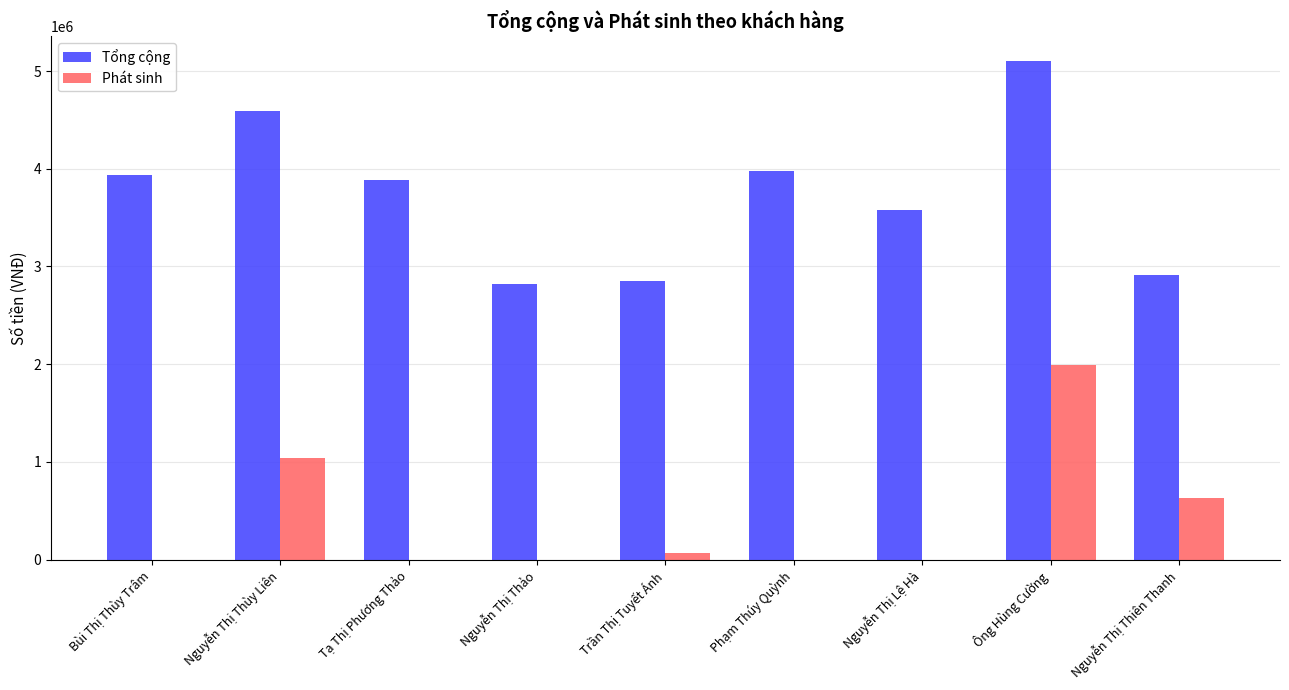

Which series has the largest total across all categories?

Tổng cộng